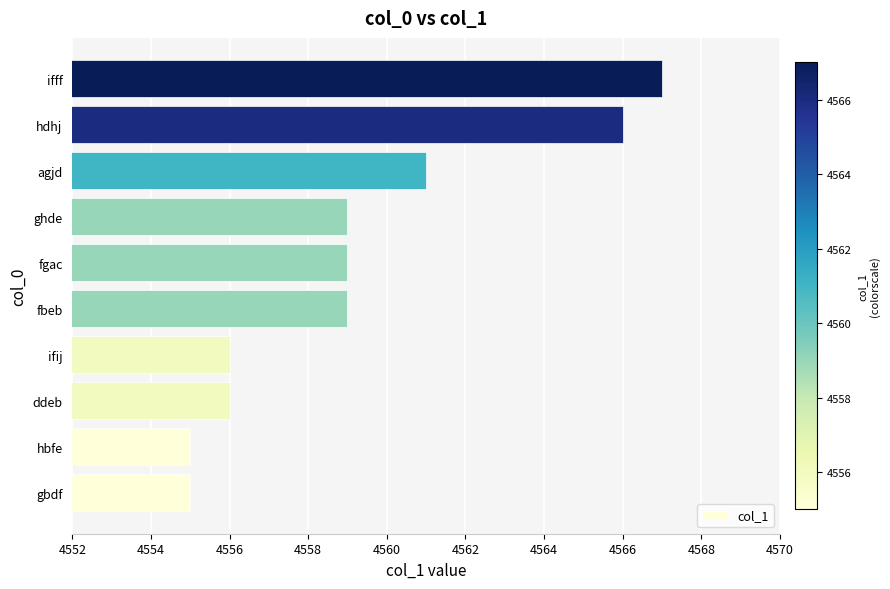

True or false: the data shows 4555 at gbdf.

True